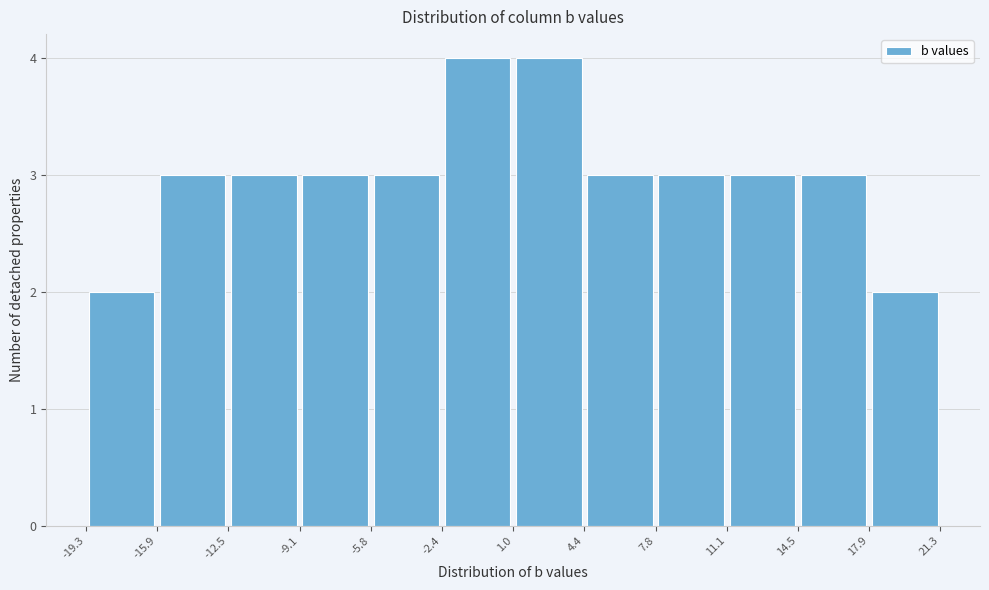

What is the height of the bar covering 17.9 to 21.3 on the x-axis? The values are not printed on the chart, so give them approximately, as read against the axis.

2